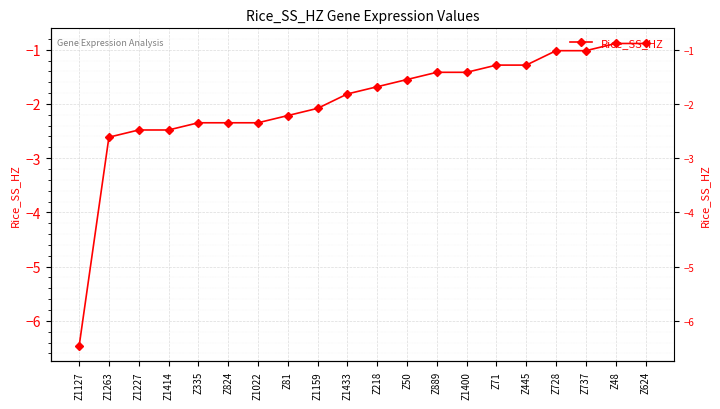

What is the value of the 19th point from the left?

-0.9